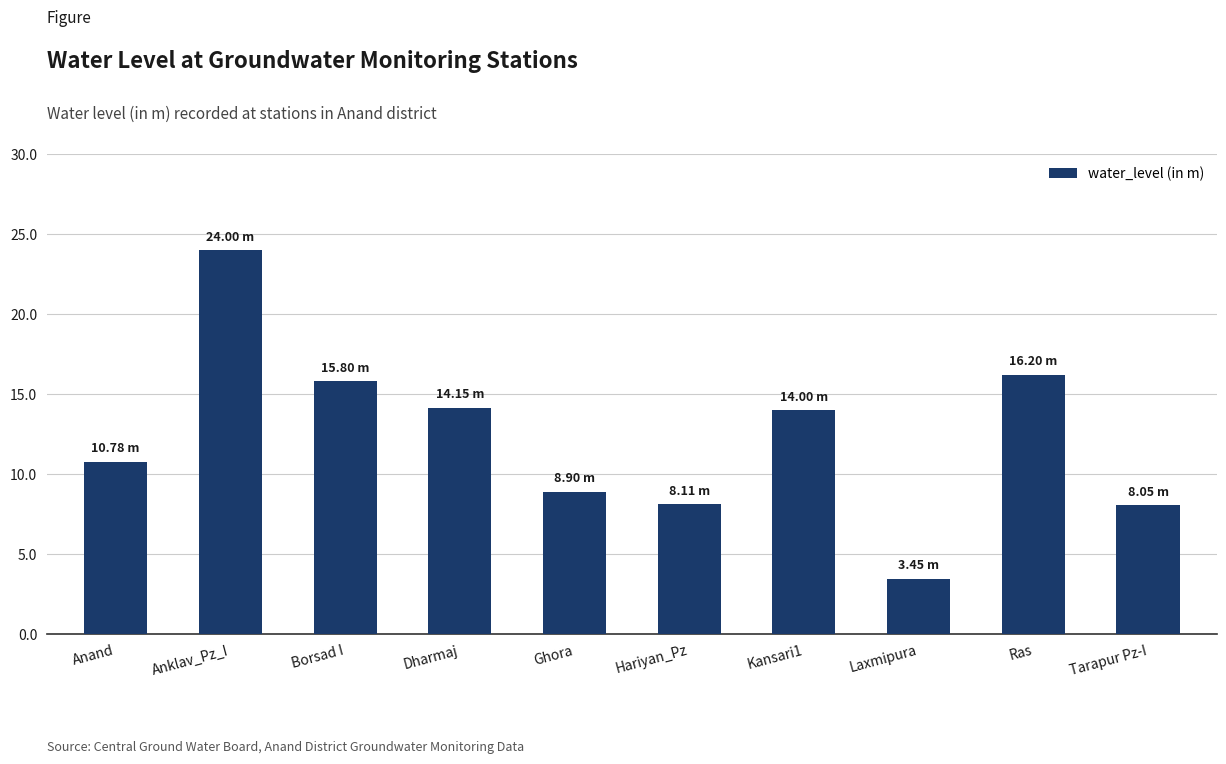

Which category has the lowest value across all series?

Laxmipura